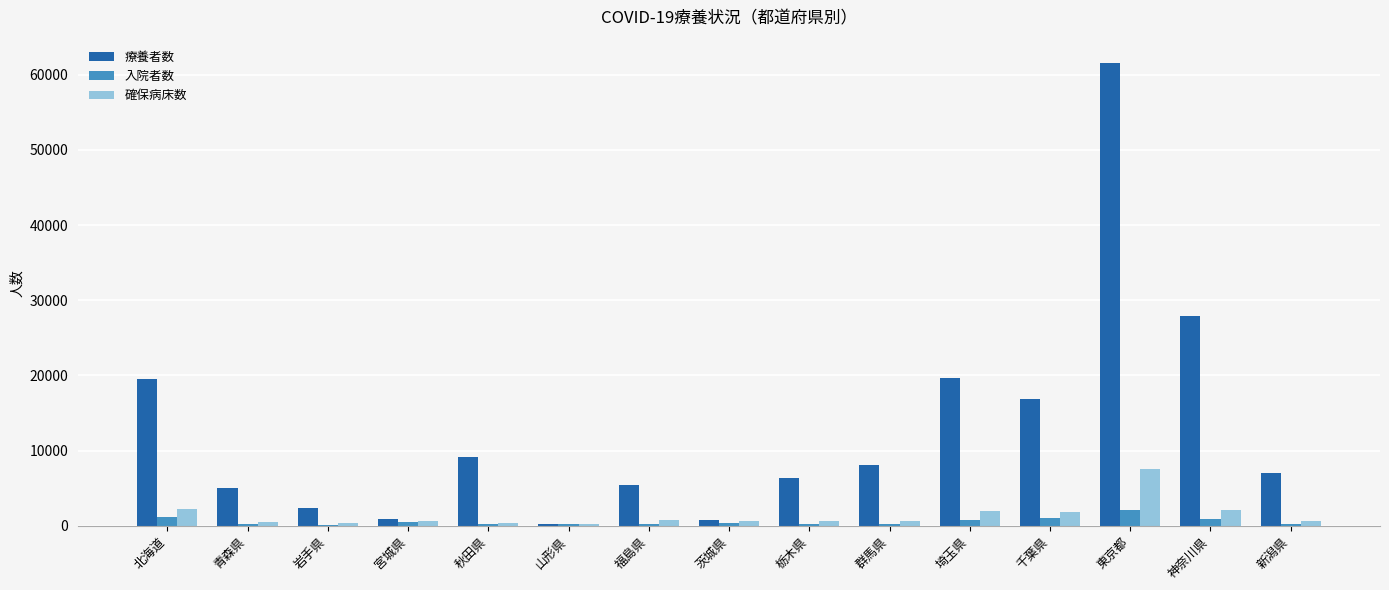

Are the bars grouped side by side (vs. stacked)?

Yes